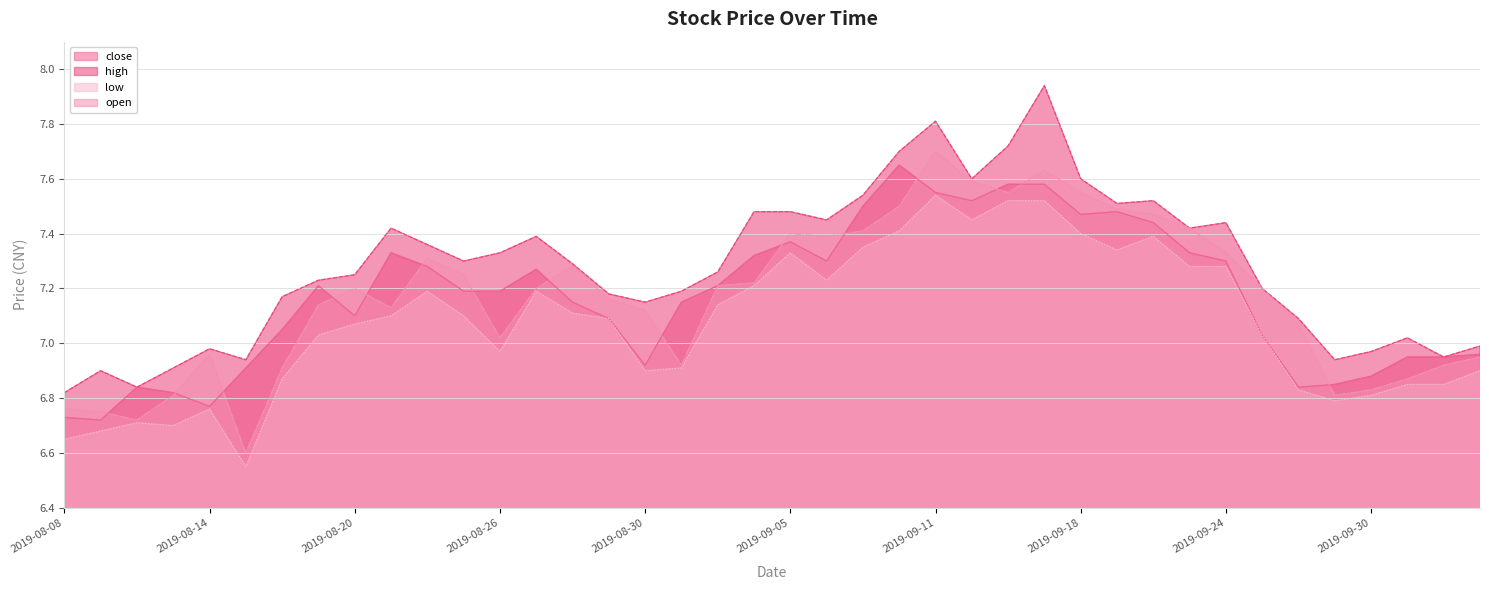

How many lines are shown in the chart?

4